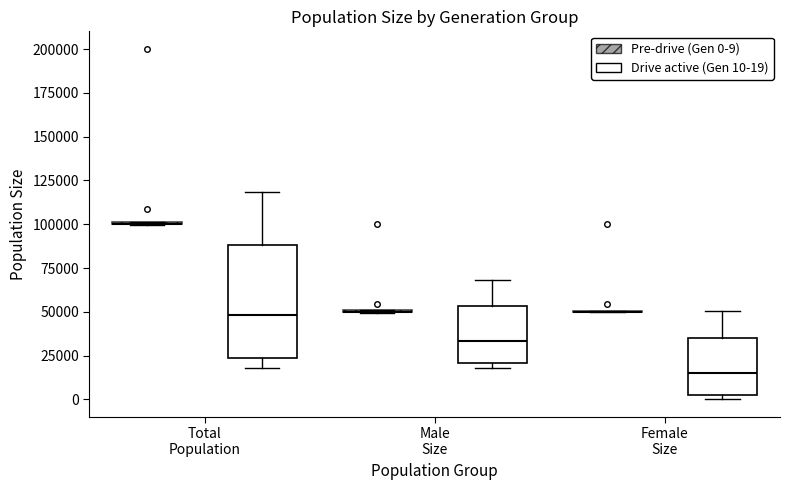

Reading left to right, transcribe this box plot: for each box, give where its median line is, the range the box spans, and where its two whiskers end, as read against the y-axis. The values are not printed on the chart, so give them approximately, as read against the axis.

Total Population (Pre-drive (Gen 0-9)): box collapsed to a line at 100000, whiskers 100000 to 100000
Total Population (Drive active (Gen 10-19)): median 50000, box 25000 to 90000, whiskers 20000 to 120000
Male Size (Pre-drive (Gen 0-9)): box collapsed to a line at 50000, whiskers 50000 to 50000
Male Size (Drive active (Gen 10-19)): median 35000, box 20000 to 55000, whiskers 20000 (just below the box's lower edge) to 70000
Female Size (Pre-drive (Gen 0-9)): box collapsed to a line at 50000, whiskers 50000 to 50000
Female Size (Drive active (Gen 10-19)): median 15000, box 5000 to 35000, whiskers 0 to 50000